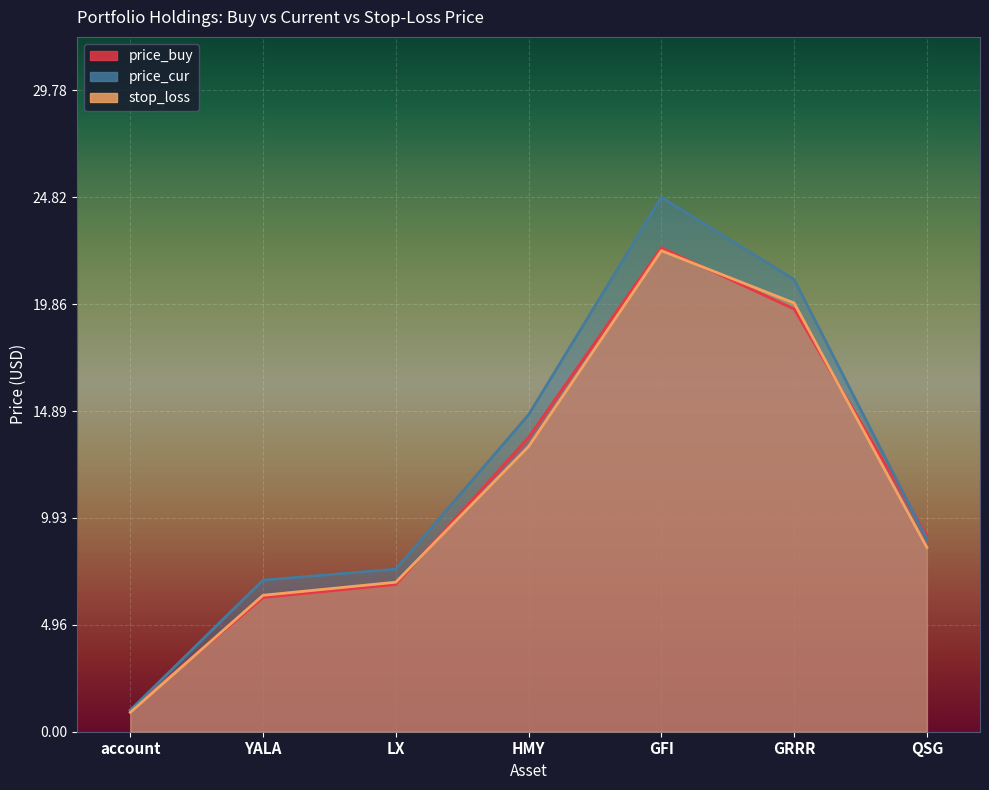

What position from the left is GFI?

5